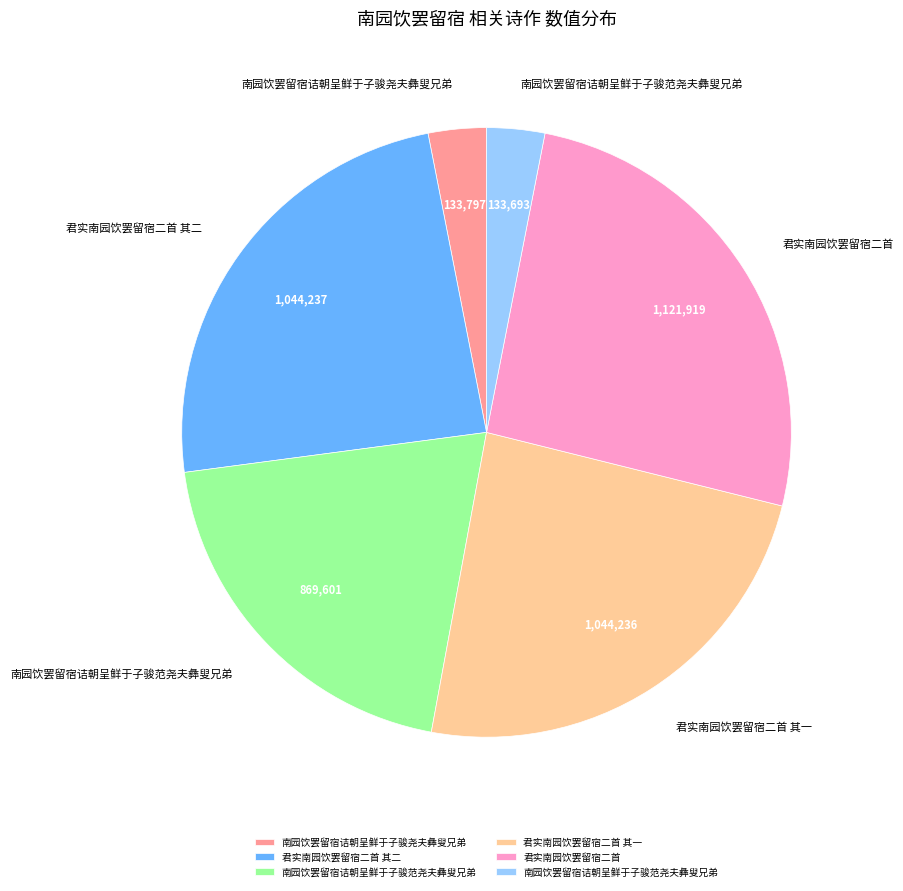

Is there any slice that represents more than half of the pie?

No